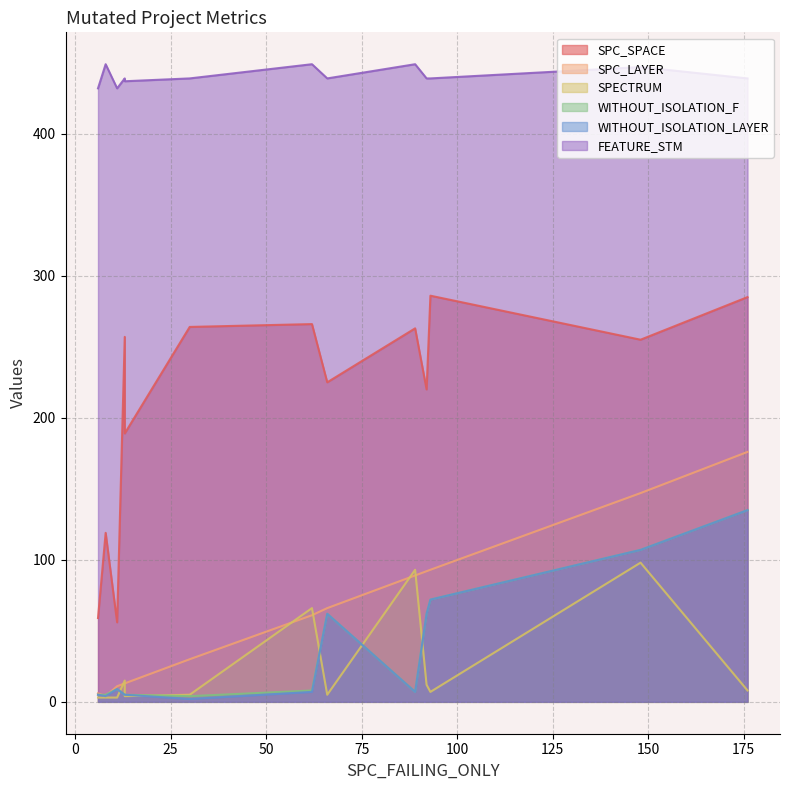

At which category is the sum across all series the highest?

176